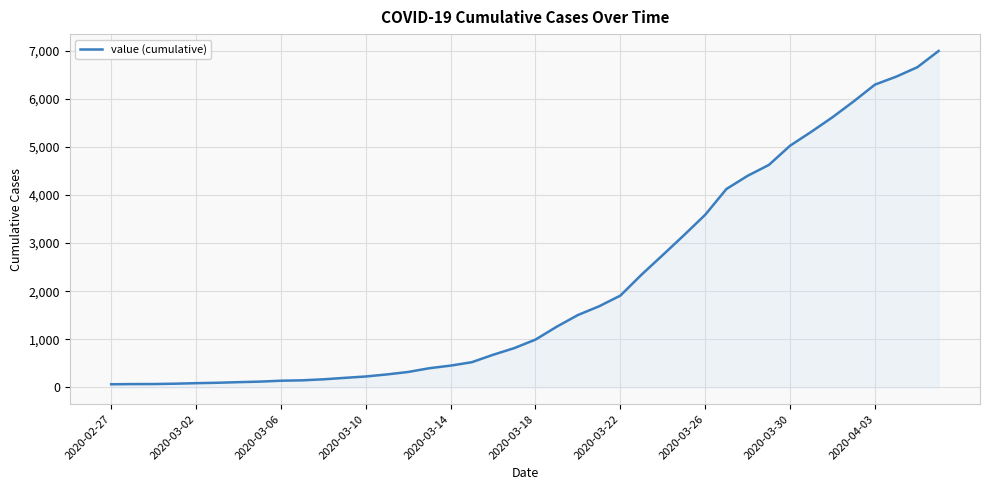

What is the greatest value displayed?

6995